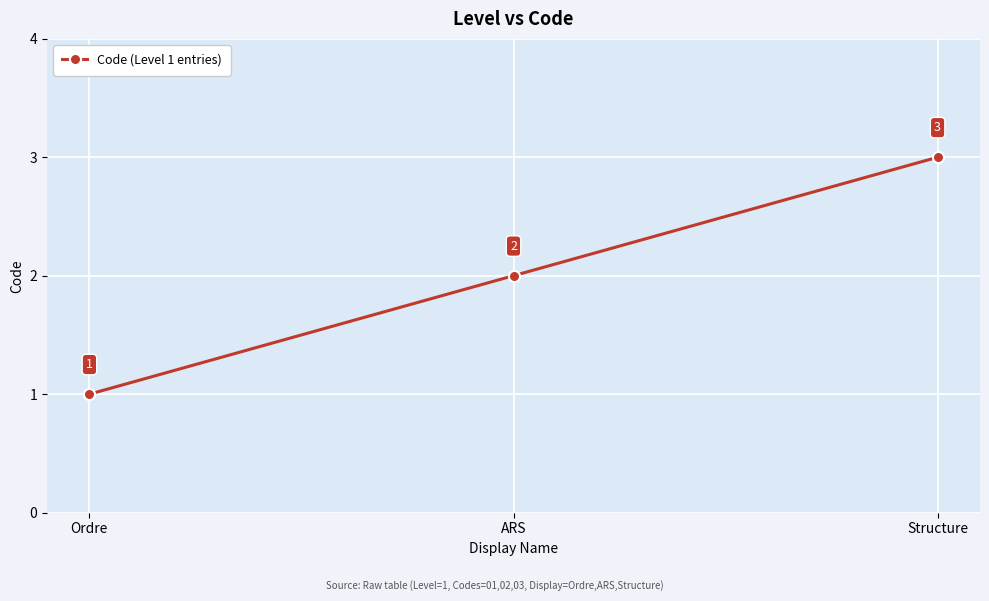

List the labels in order of value, largest first.

Structure, ARS, Ordre